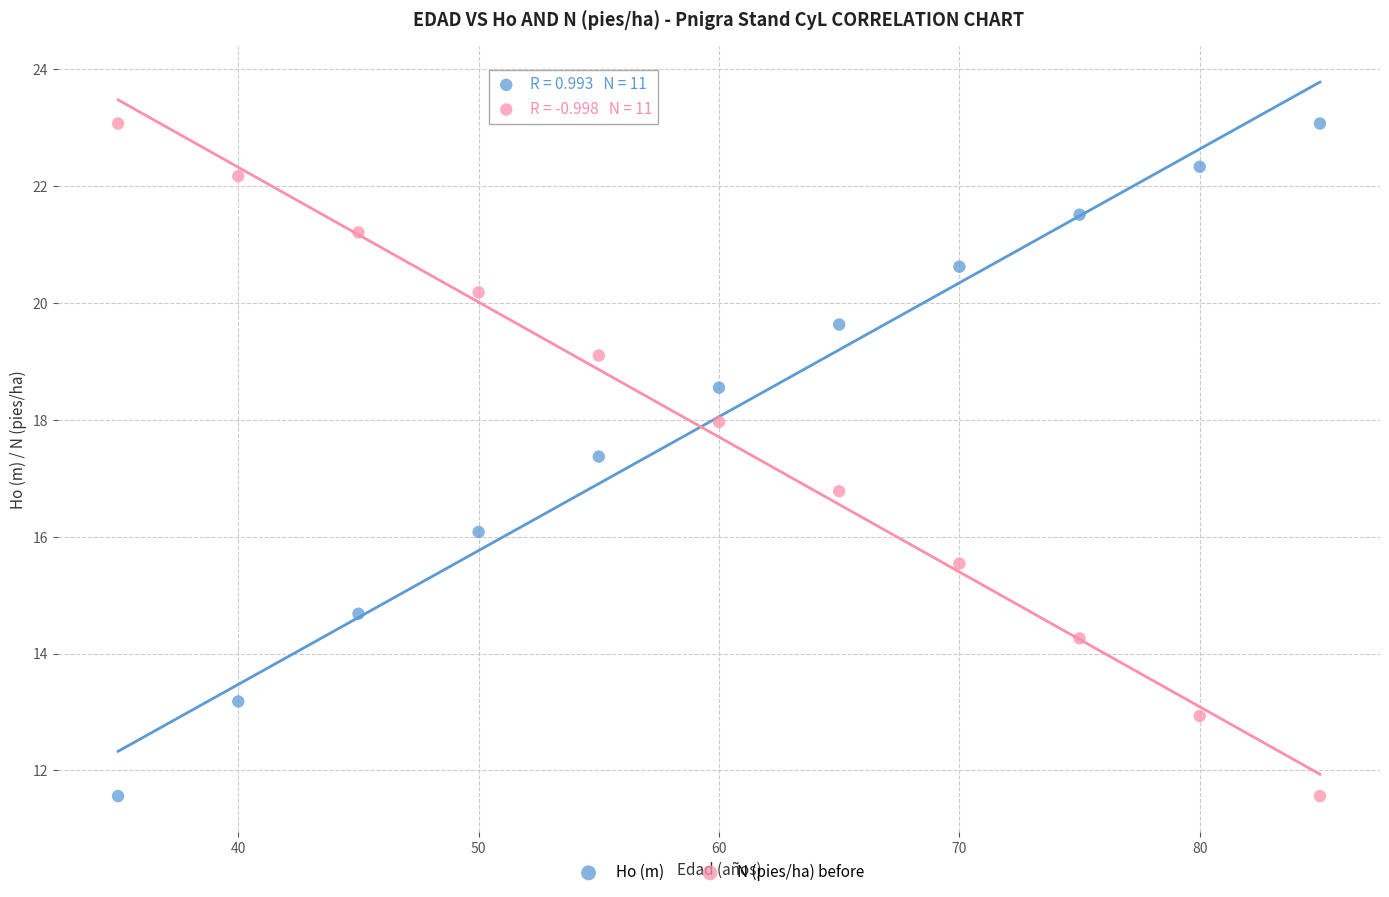

In the N (pies/ha) before series, what Y value is closest to 17?

16.8